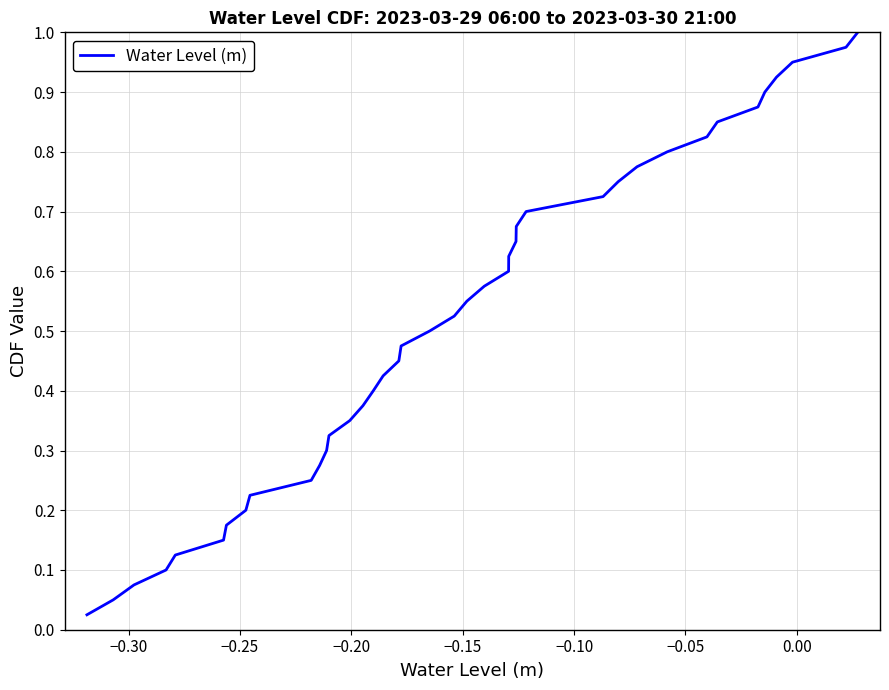

Does the chart display data point markers on the line(s)?

No